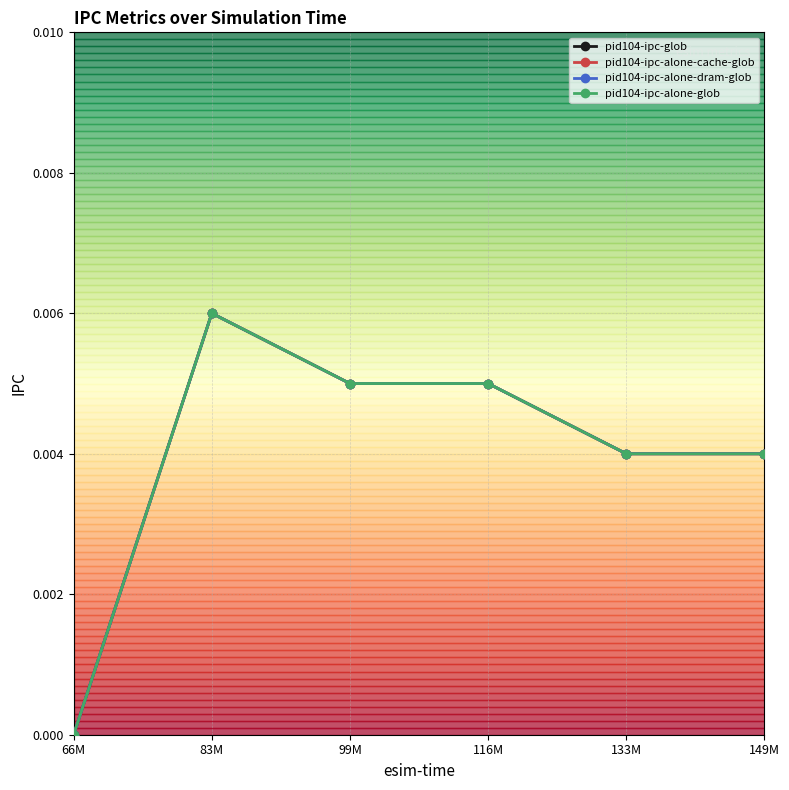

The pid104-ipc-alone-dram-glob series shows 0.0 at 83M. True or false?

True